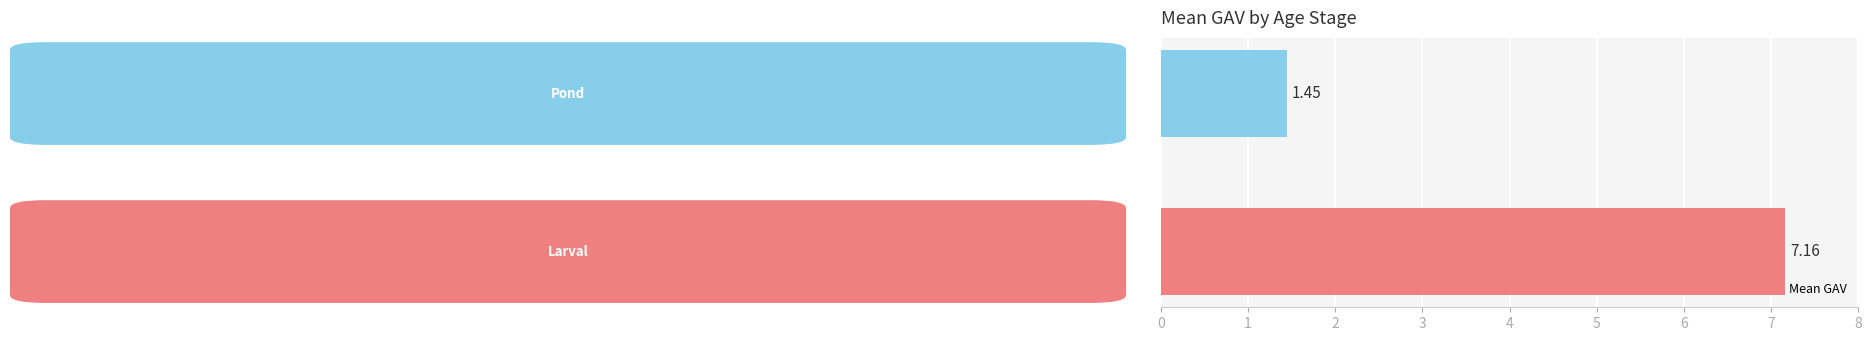

Are the bars horizontal?

Yes